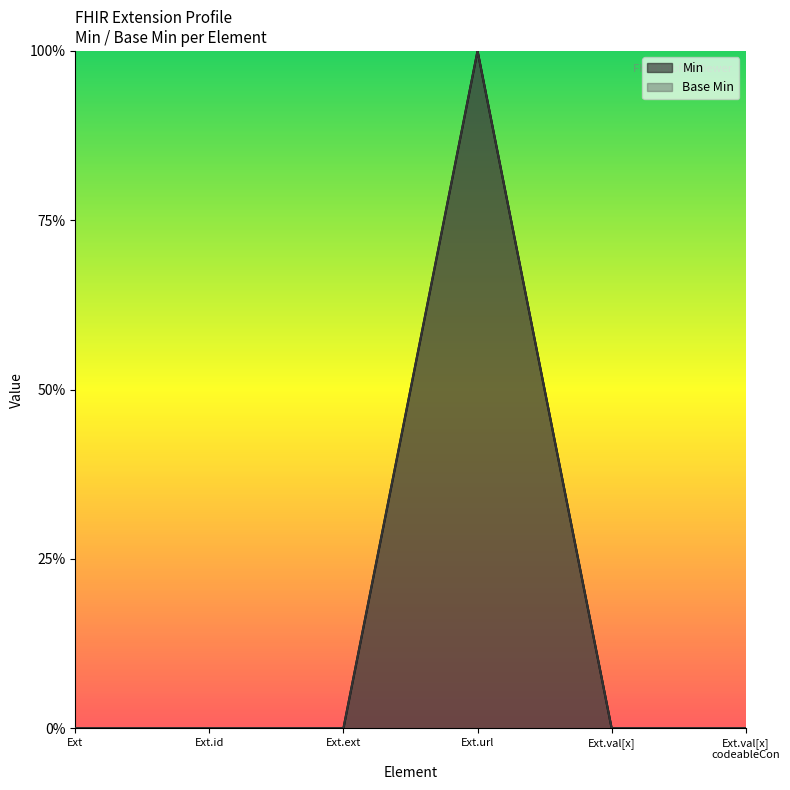

Between Ext.id and Ext.val[x], which series saw the biggest shift?

Min